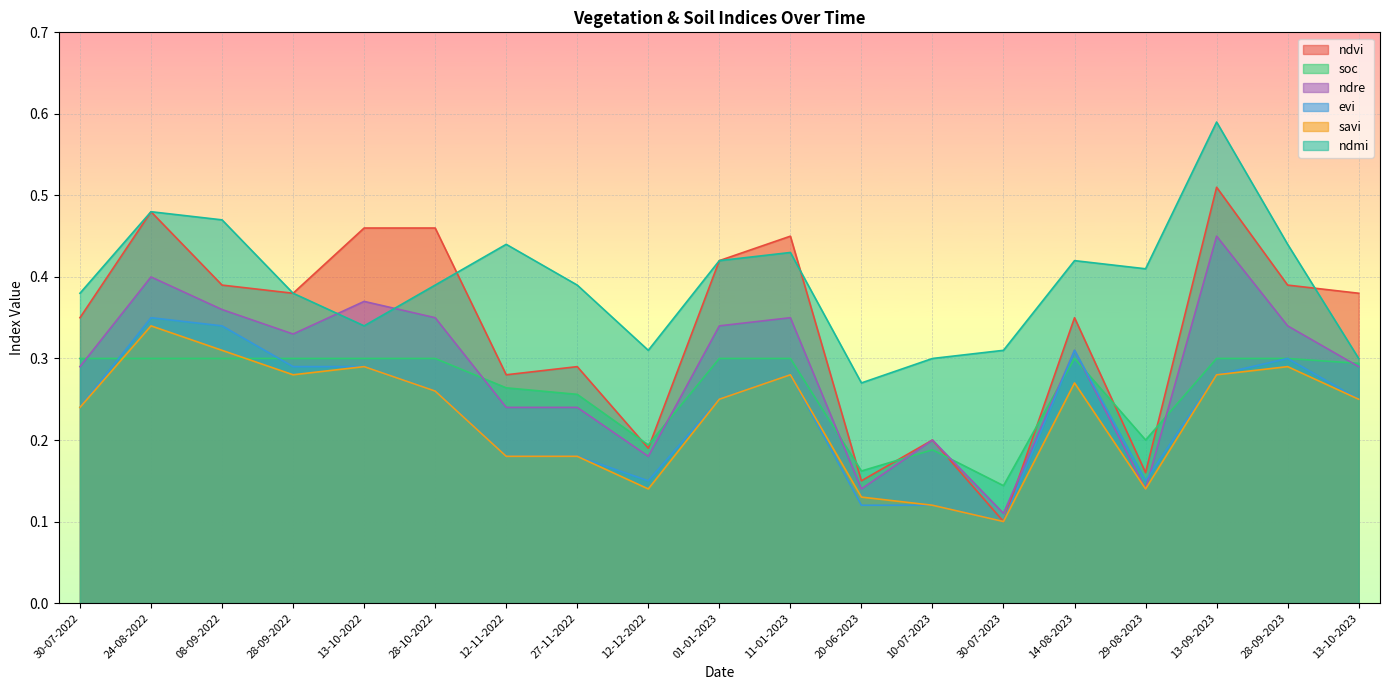

What is the maximum value for savi?

0.3